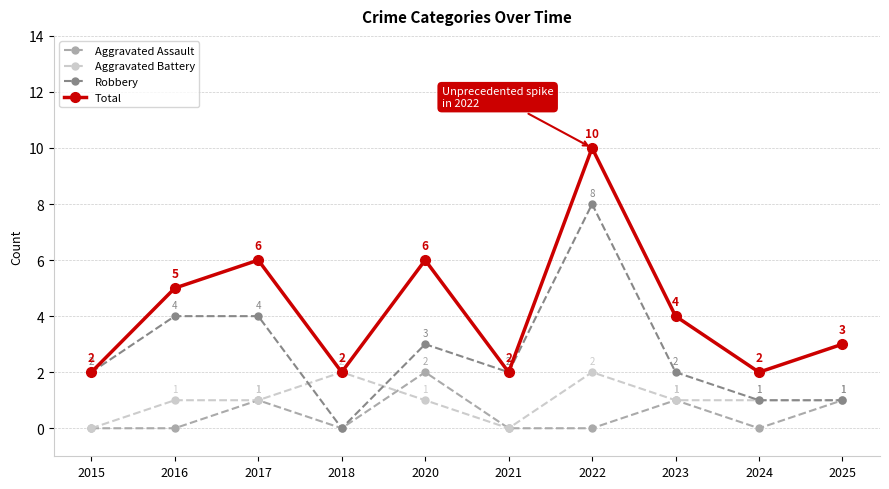

What is the total value across all series at 2025?

6